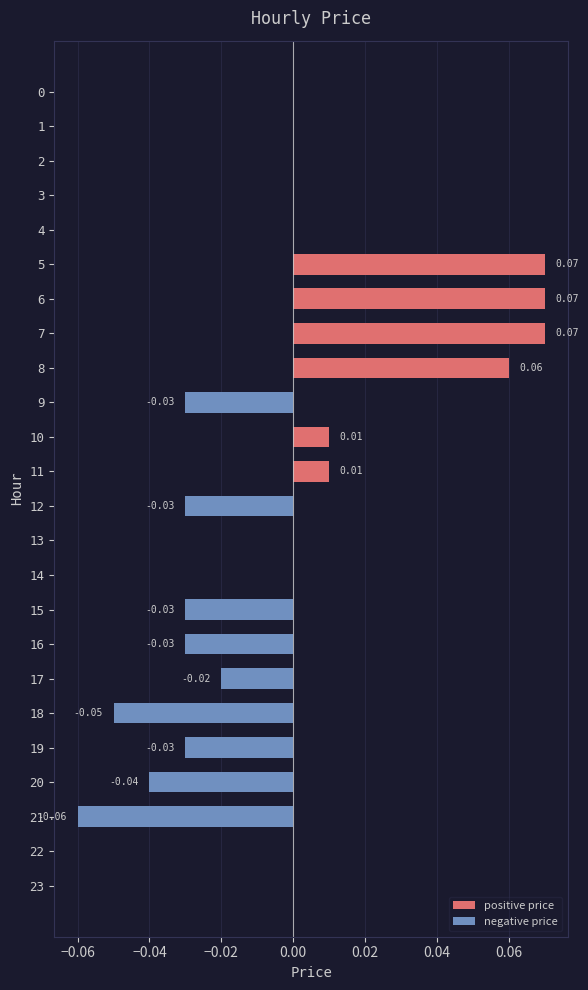

Reading left to right, transcribe all the data shown in this chart.

positive price: 0.0	0.0	0.0	0.0	0.0	0.1	0.1	0.1	0.1	0.0	0.0	0.0	0.0	0.0	0.0	0.0	0.0	0.0	0.0	0.0	0.0	0.0	0.0	0.0
negative price: 0.0	0.0	0.0	0.0	0.0	0.0	0.0	0.0	0.0	-0.0	0.0	0.0	-0.0	0.0	0.0	-0.0	-0.0	-0.0	-0.1	-0.0	-0.0	-0.1	0.0	0.0